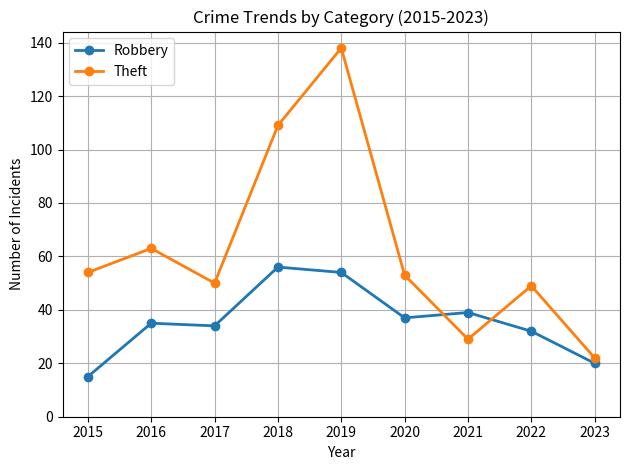

Reading right to left, transcribe all the data shown in this chart.

Robbery: 20	32	39	37	54	56	34	35	15
Theft: 22	49	29	53	138	109	50	63	54